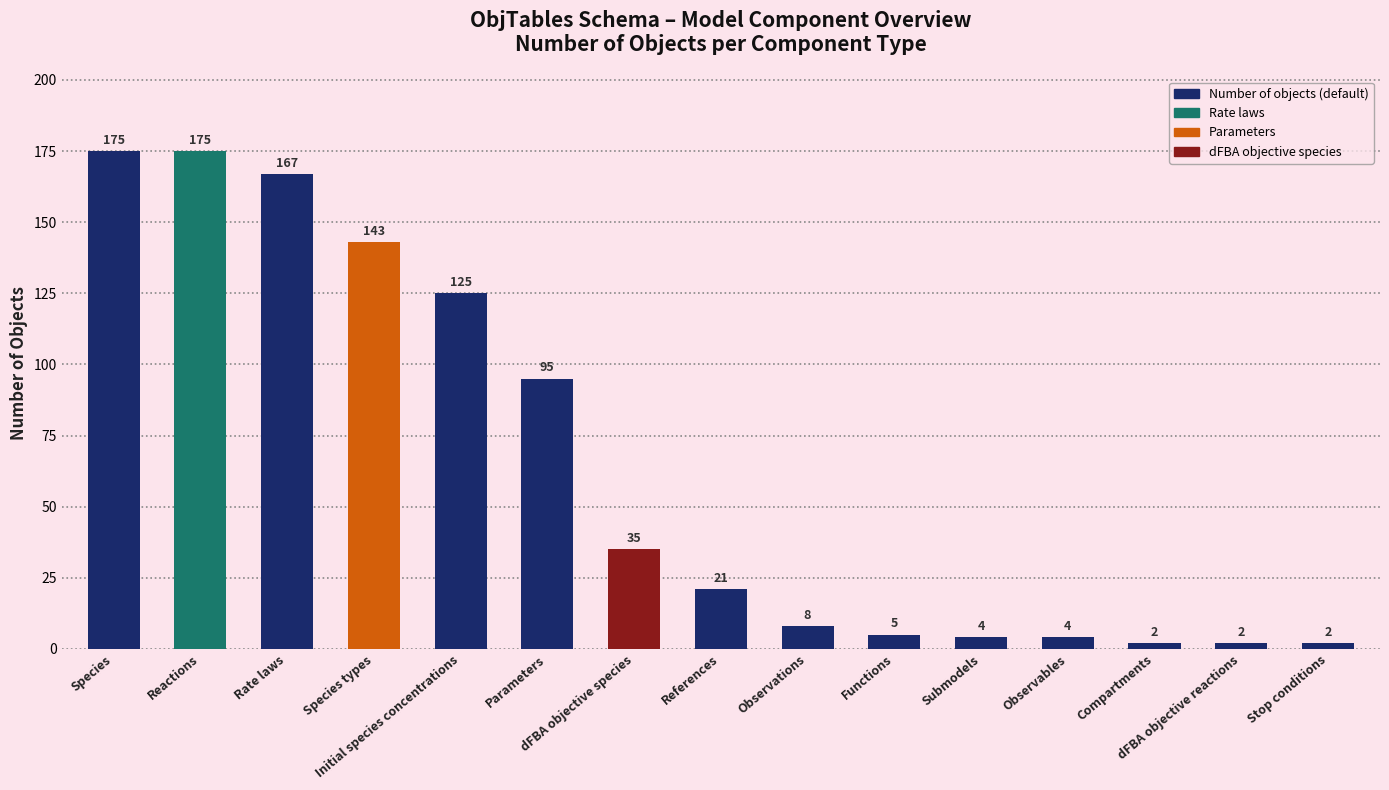

What is the change in value from Submodels to dFBA objective reactions?

-2